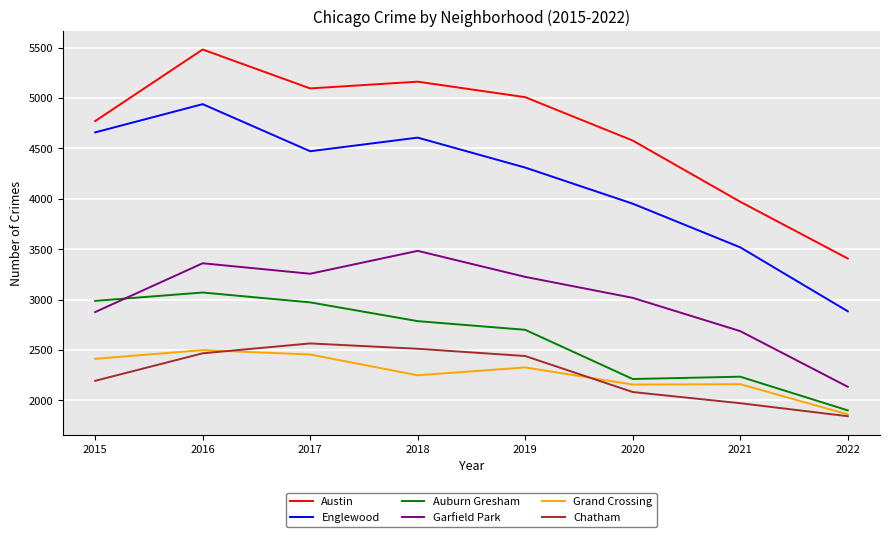

At which label does Englewood first exceed 4472?

2015